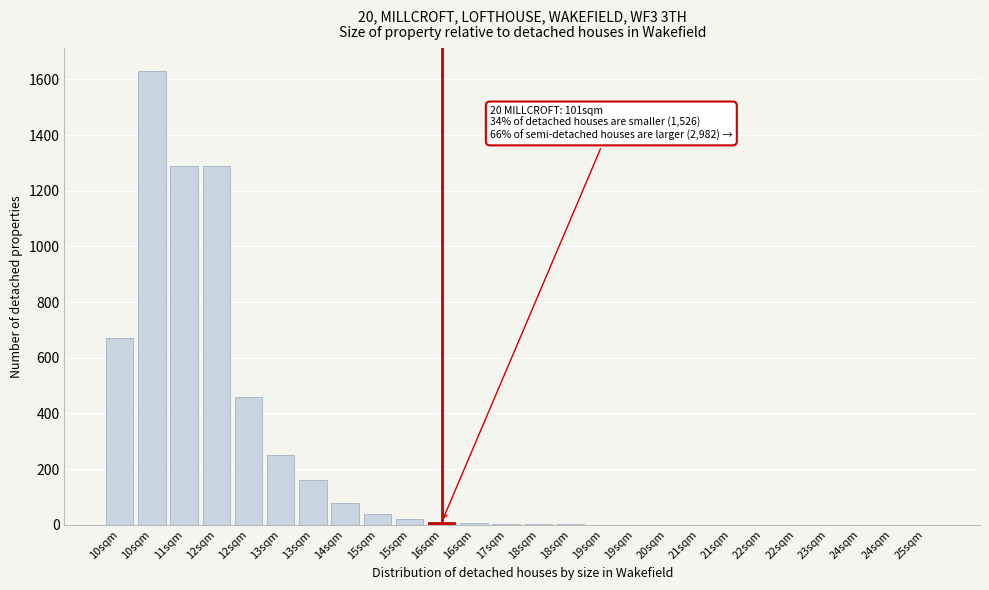

How many data points does each series have?

26